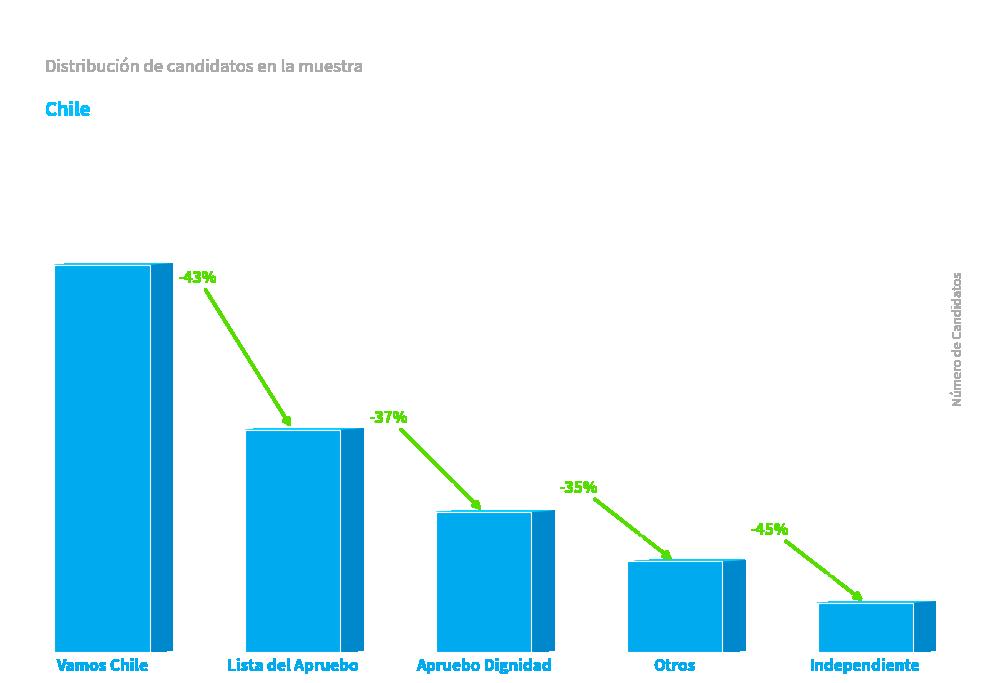

Does the chart contain any negative values?

No